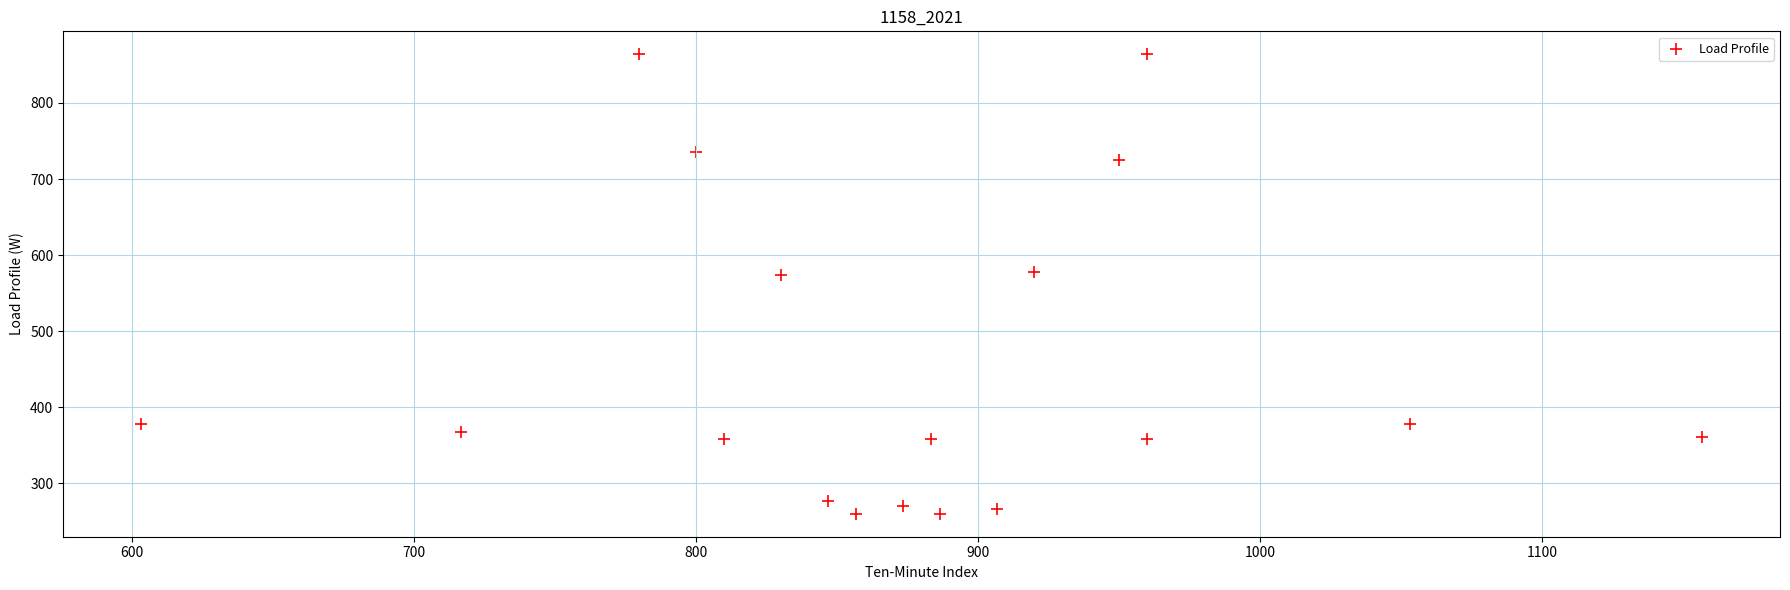

What is the range of X values (max minus min)?

553.3